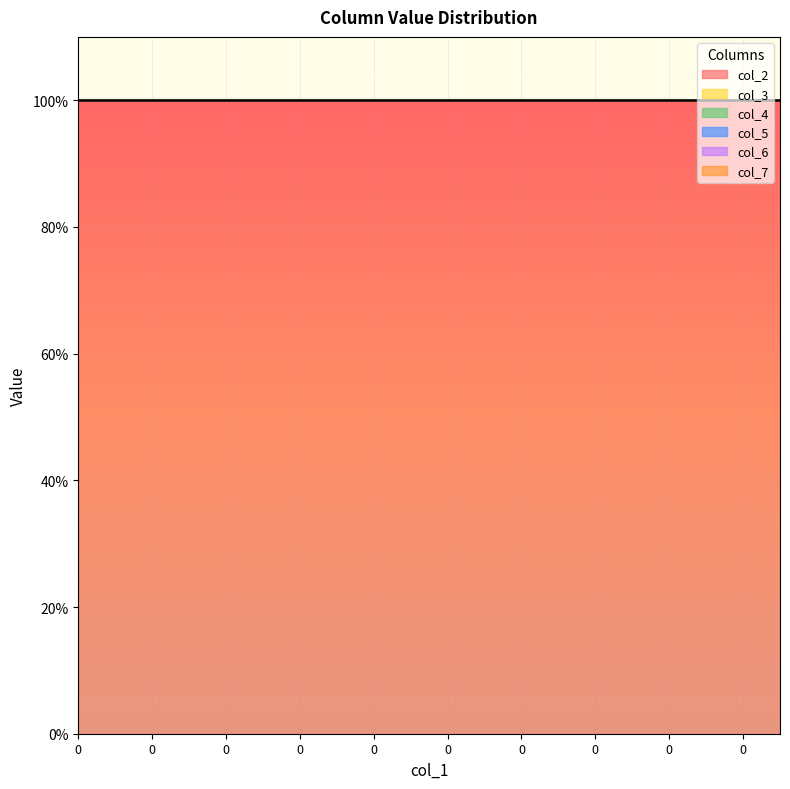

How many lines are shown in the chart?

6